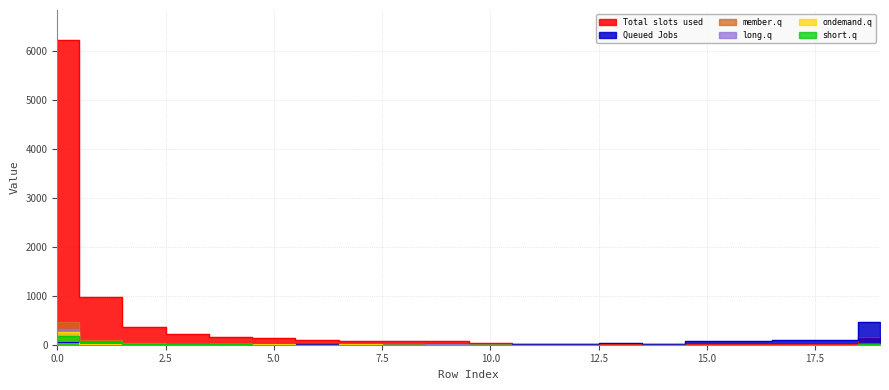

Reading left to right, extract all data points from this chart.

col_1: 0=6224	1=978	2=372	3=218	4=166	5=140	6=91	7=79	8=74	9=66	10=42	11=17	12=24	13=21	14=15	15=18	16=13	17=15	18=20	19=165
col_19: 0=63	1=9	2=3	3=0	4=1	5=5	6=5	7=7	8=4	9=13	10=2	11=10	12=18	13=30	14=24	15=70	16=77	17=90	18=93	19=474
col_2: 0=460	1=87	2=29	3=12	4=8	5=2	6=4	7=5	8=0	9=3	10=0	11=0	12=0	13=1	14=1	15=0	16=0	17=0	18=0	19=4
col_3: 0=312	1=20	2=6	3=9	4=10	5=4	6=3	7=3	8=1	9=6	10=0	11=2	12=0	13=0	14=0	15=0	16=0	17=0	18=0	19=6
col_4: 0=250	1=18	2=10	3=0	4=8	5=5	6=2	7=5	8=2	9=1	10=0	11=0	12=0	13=0	14=0	15=0	16=0	17=0	18=1	19=7
col_5: 0=169	1=51	2=16	3=5	4=5	5=4	6=1	7=1	8=1	9=2	10=0	11=1	12=0	13=2	14=0	15=0	16=0	17=0	18=0	19=5